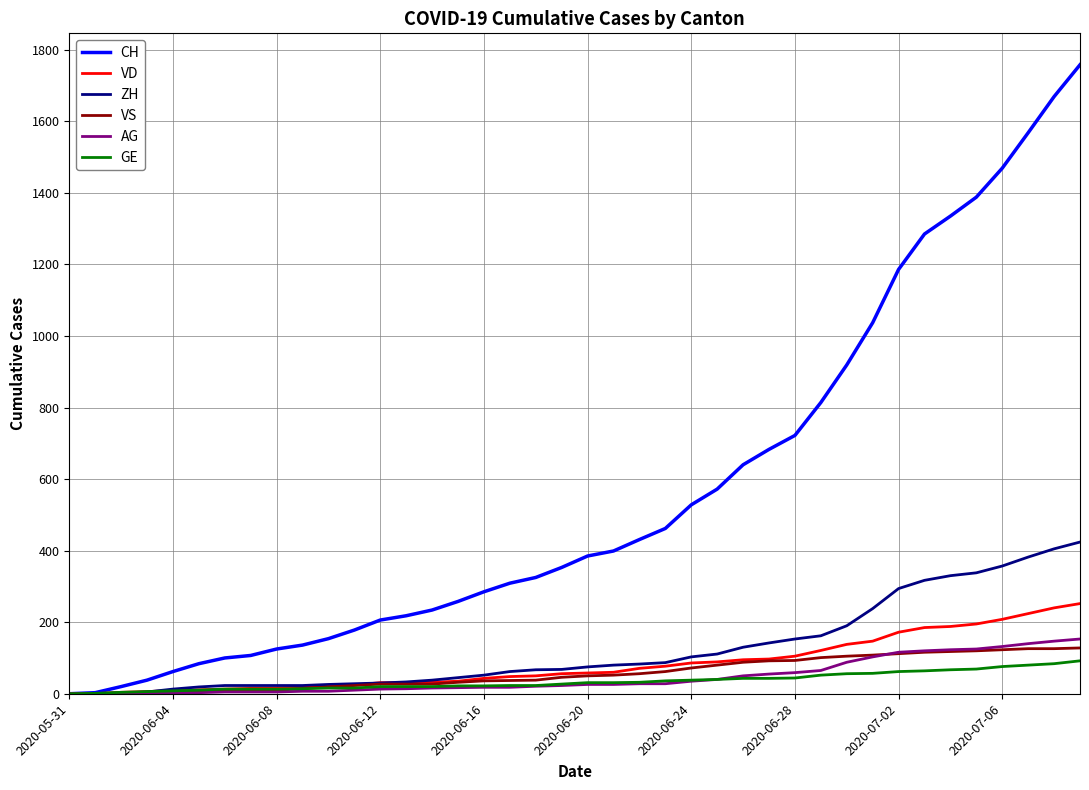

Which series has the largest range (max minus min)?

CH